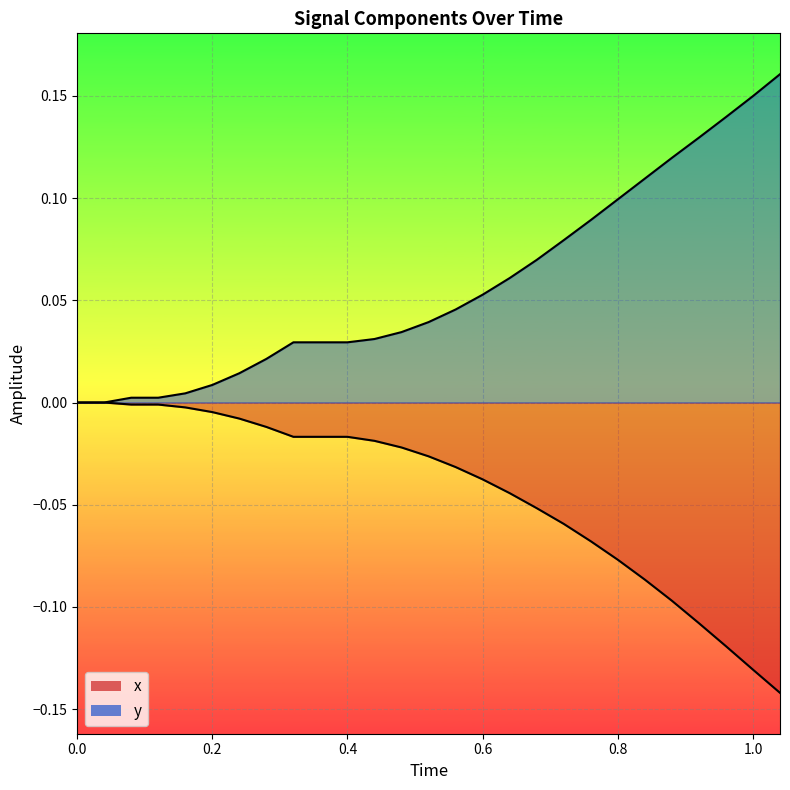

What is the label of the 26th point from the right?

0.04